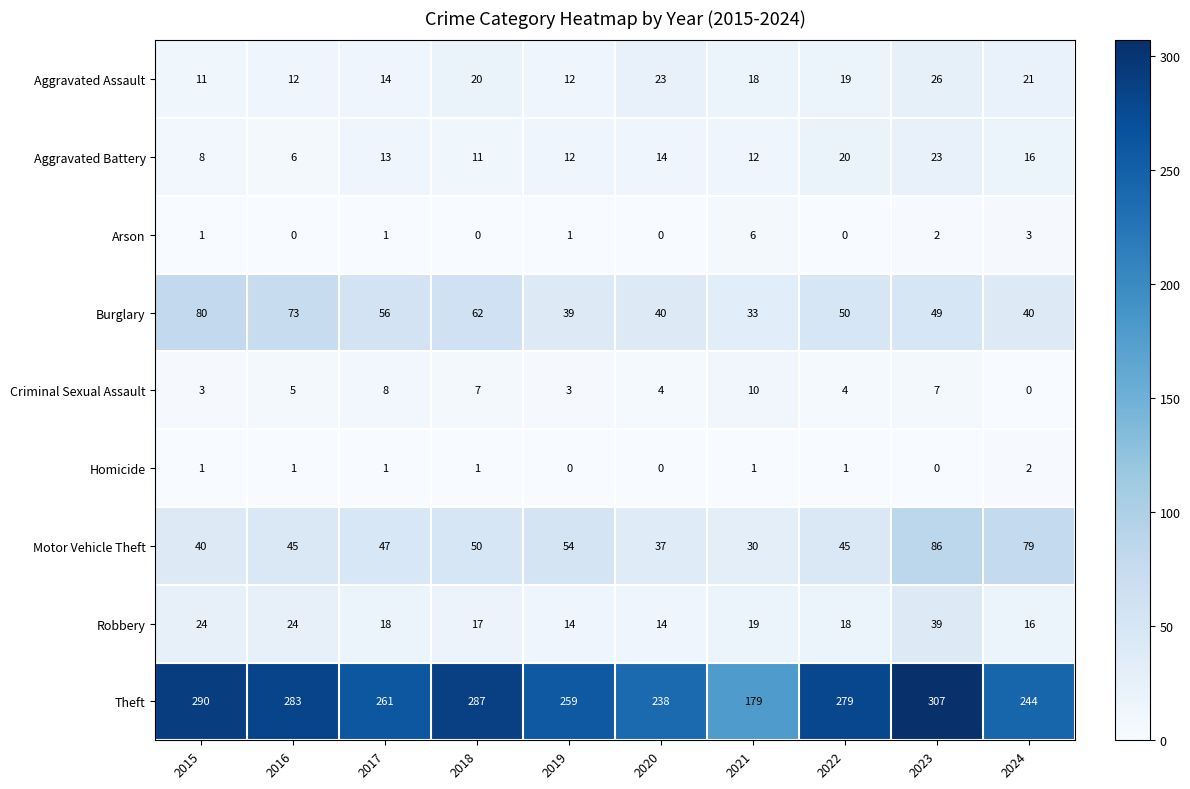

List the series in order of their peak value, lowest first.

Homicide, Arson, Criminal Sexual Assault, Aggravated Battery, Aggravated Assault, Robbery, Burglary, Motor Vehicle Theft, Theft